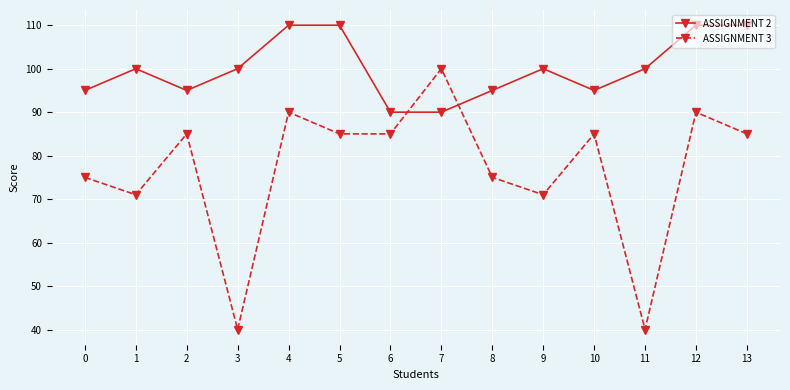

True or false: ASSIGNMENT 3 has more than 2 interior local peaks.

True